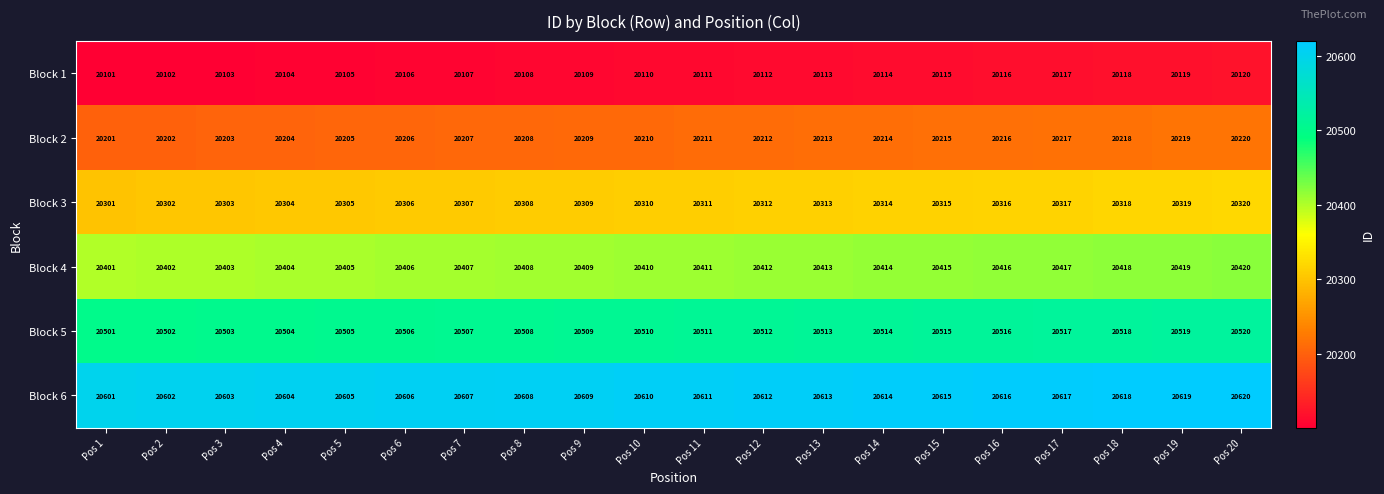

Is it true that Block 1 equals 20104 at Pos 4?

True